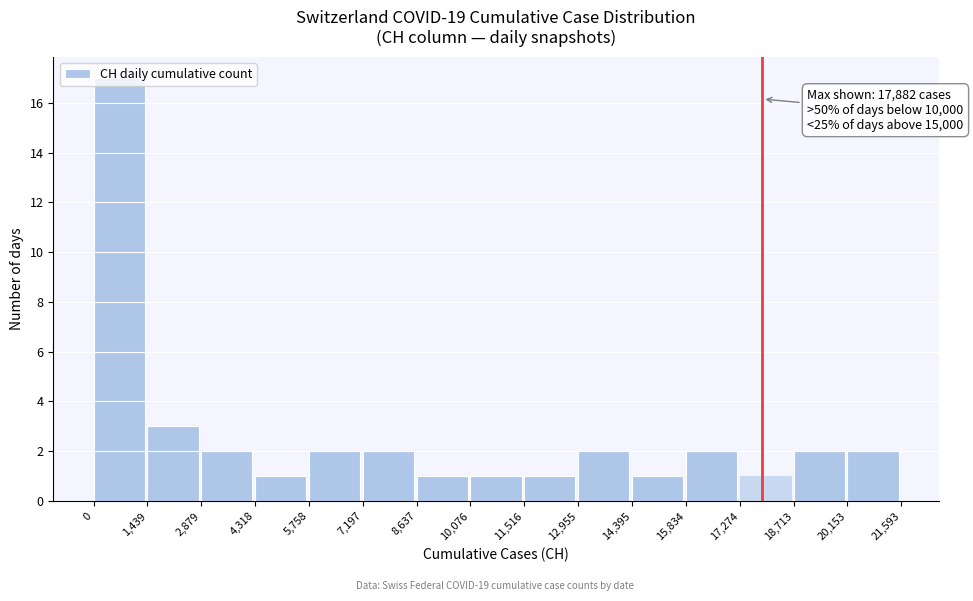

Which range on the x-axis has the tallest bar?

0 to 1,439